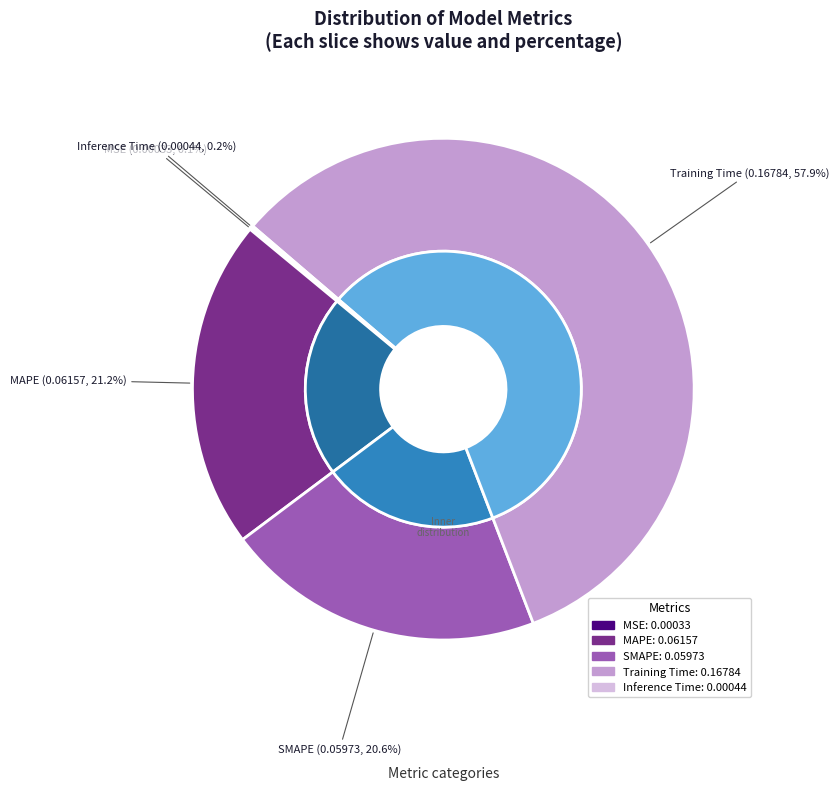

Rank the categories by value from highest to lowest.

Training Time, MAPE, SMAPE, Inference Time, MSE